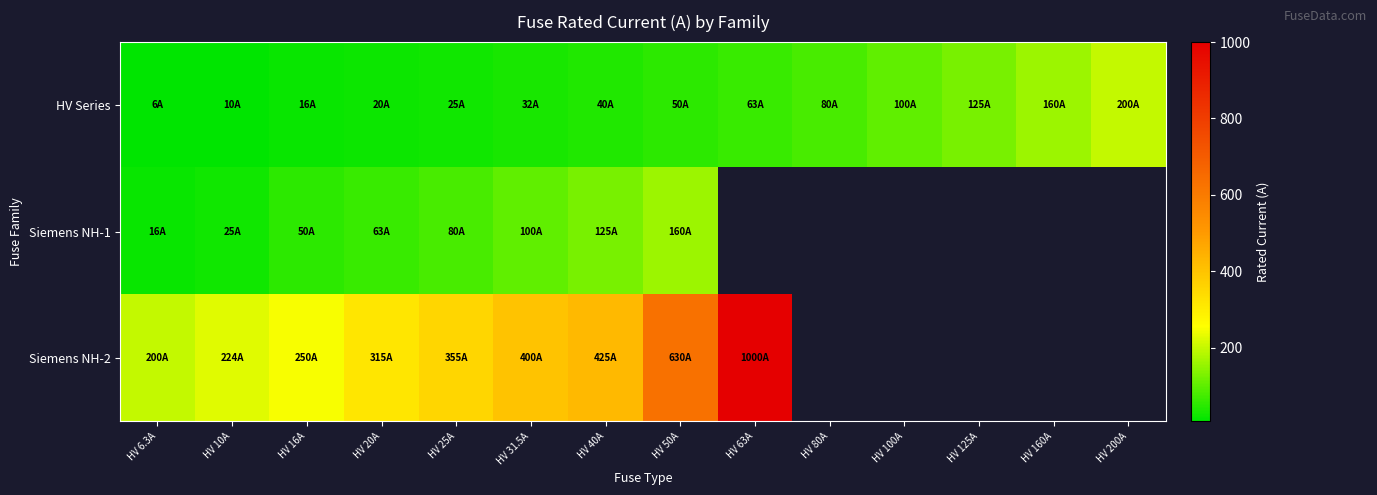

The value of HV Series at HV 31.5A is 31.5. True or false?

True